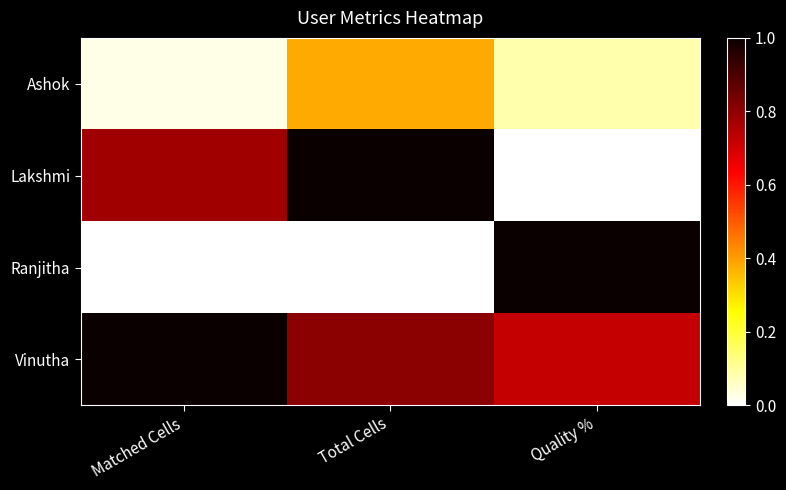

How many series are shown in this chart?

4